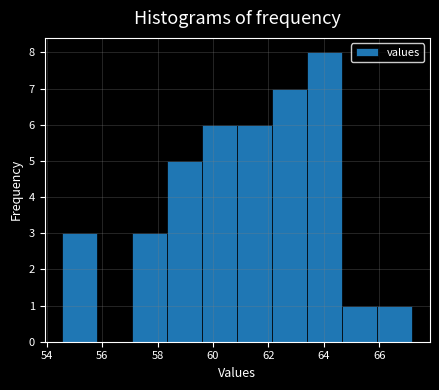

Reading left to right, list every bar in this chart as the range it spans on the x-axis followed by its height. Neither the bar edges nor the heights are printed on the chart, so give them approximately, as read against the axes.

54.6 to 55.8: 3
55.8 to 57.0: 0
57.0 to 58.4: 3
58.4 to 59.6: 5
59.6 to 60.8: 6
60.8 to 62.2: 6
62.2 to 63.4: 7
63.4 to 64.6: 8
64.6 to 66.0: 1
66.0 to 67.2: 1